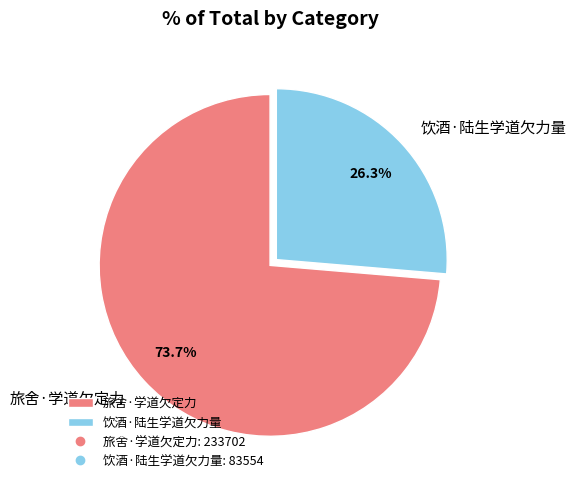

How many slices are in this pie chart?

2